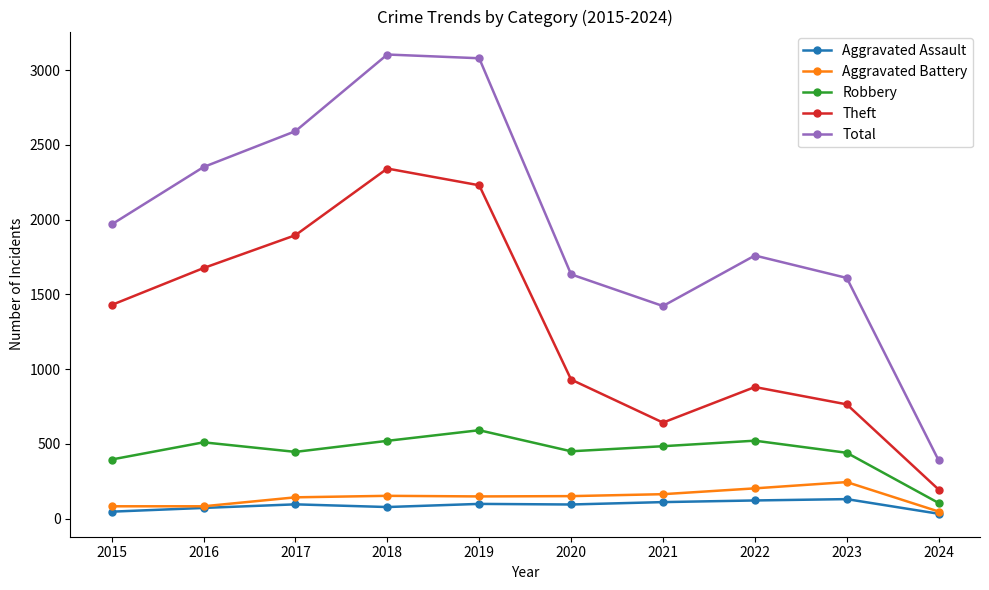

What is the approximate value of Theft at 2017?

1896